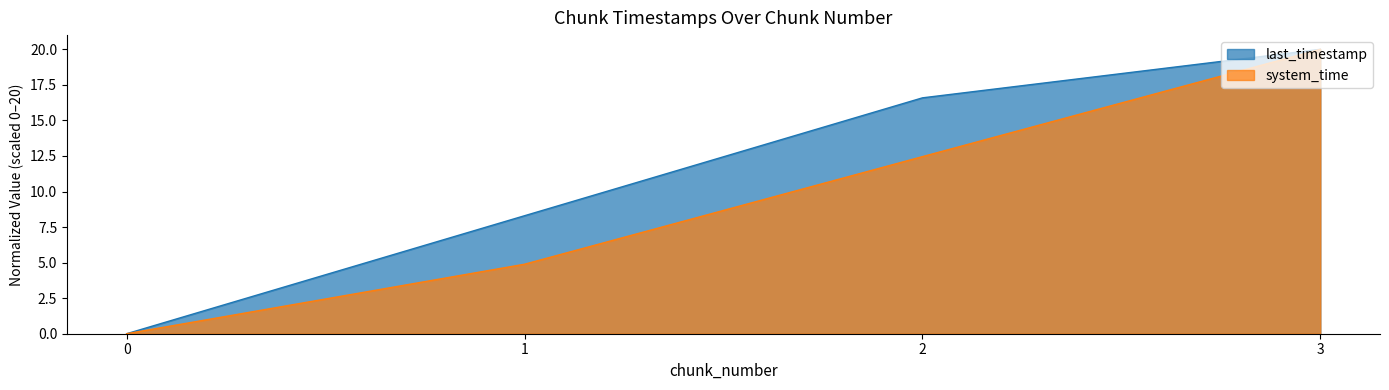

Reading right to left, what are all the values shown in this chart?

last_timestamp: 3=20.0	2=16.6	1=8.3	0=0.0
system_time: 3=20.0	2=12.5	1=4.9	0=0.0